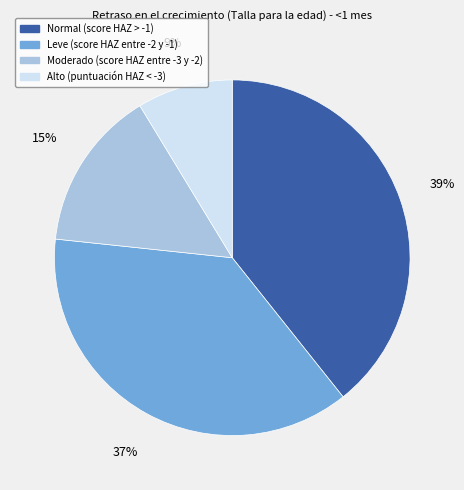

Between Leve (score HAZ entre -2 y -1) and Moderado (score HAZ entre -3 y -2), which is larger?

Leve (score HAZ entre -2 y -1)